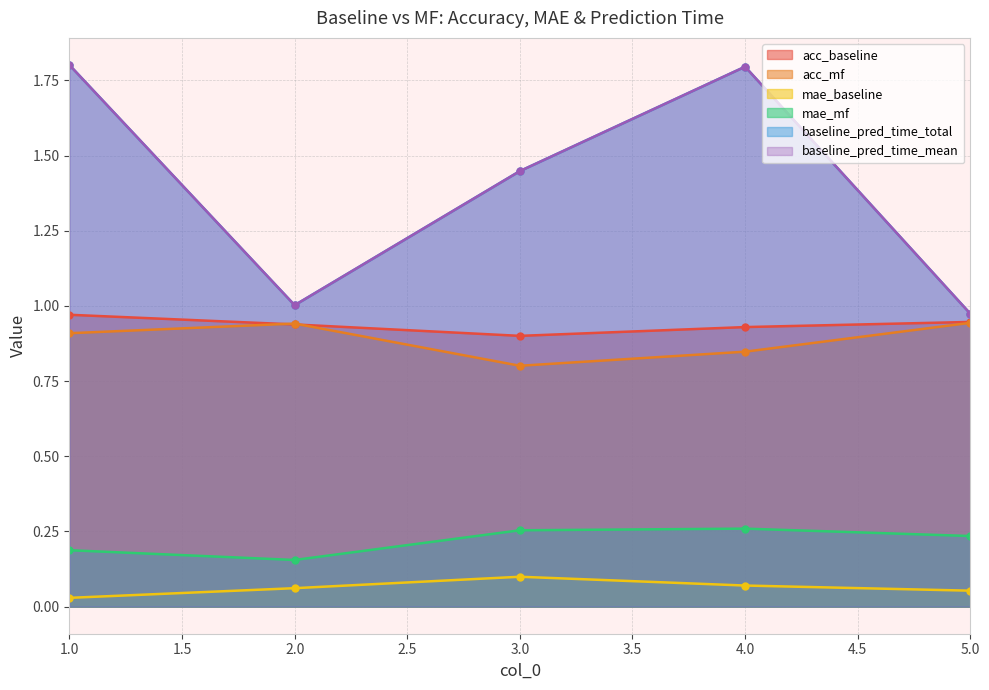

True or false: acc_mf and mae_mf cross at least once.

False